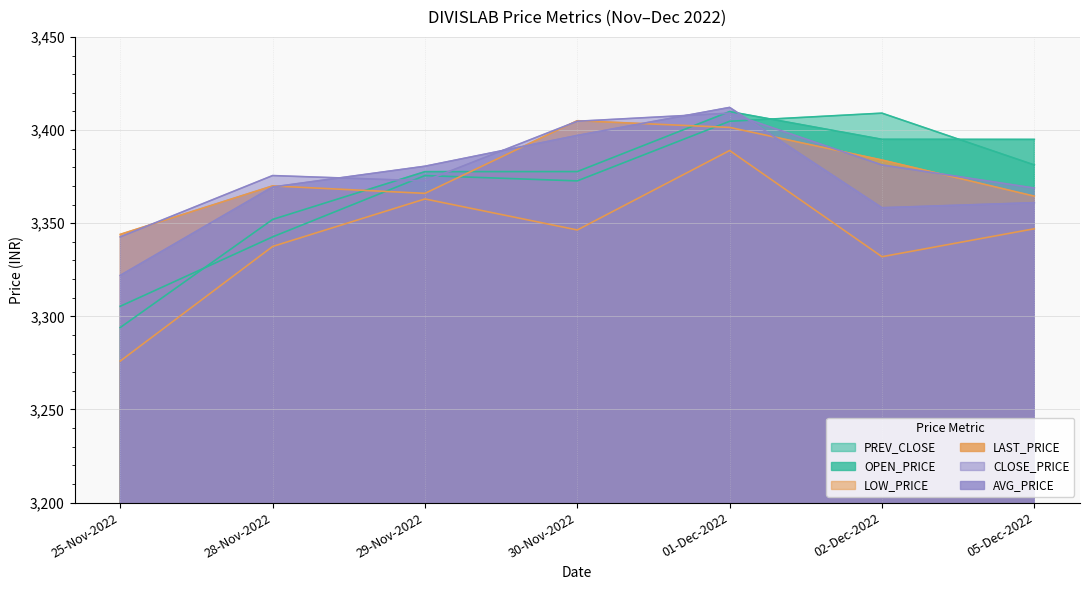

At which category does the chart reach its peak across all series?

01-Dec-2022